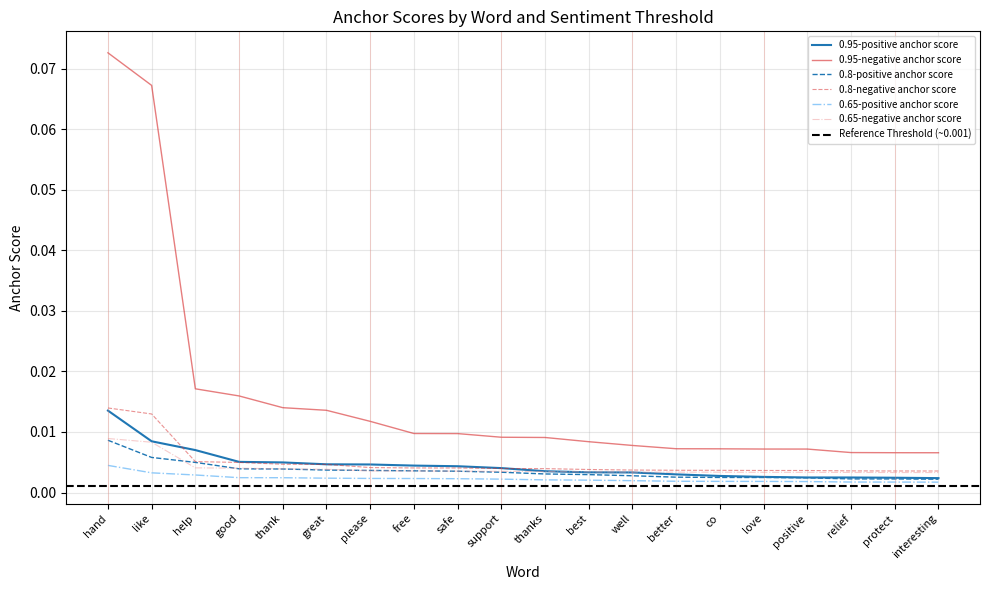

What is the label of the 8th point from the right?

well